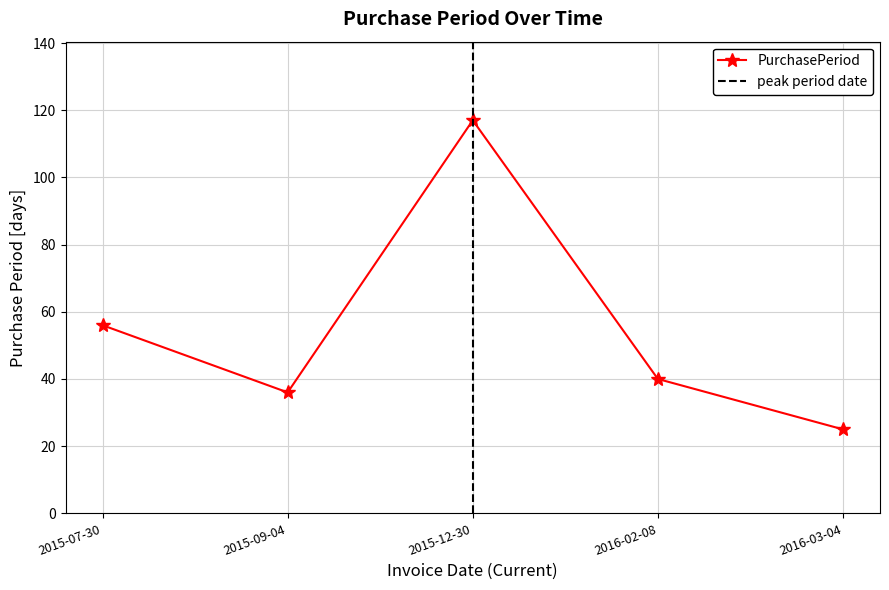

Reading left to right, list all the values displayed in this chart.

2015-07-30=56	2015-09-04=36	2015-12-30=117	2016-02-08=40	2016-03-04=25